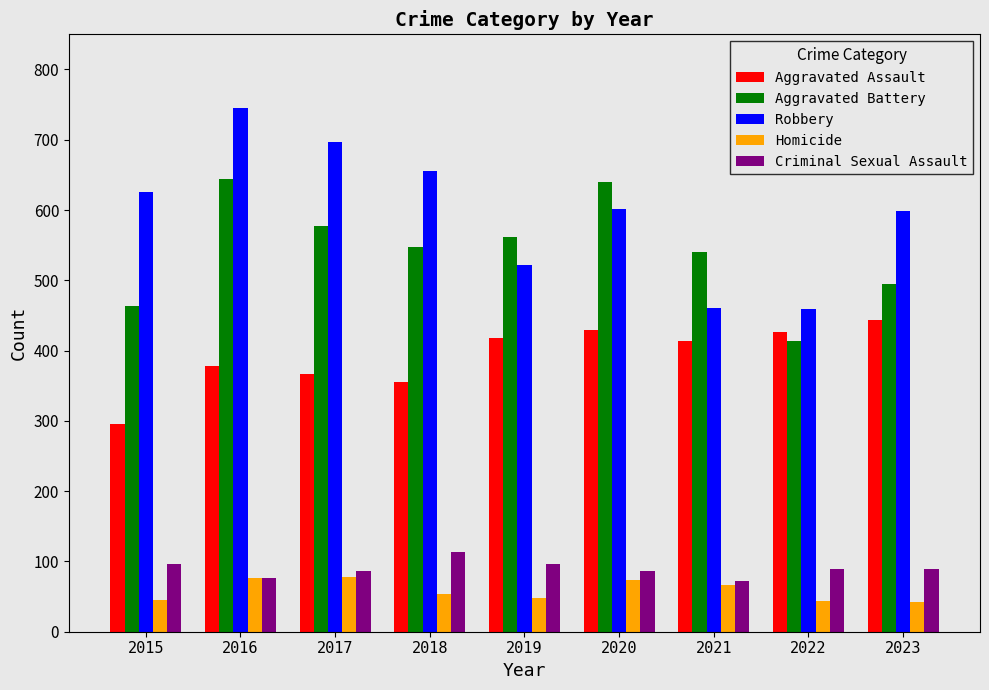

Rank the series at 2015 from lowest to highest value.

Homicide, Criminal Sexual Assault, Aggravated Assault, Aggravated Battery, Robbery